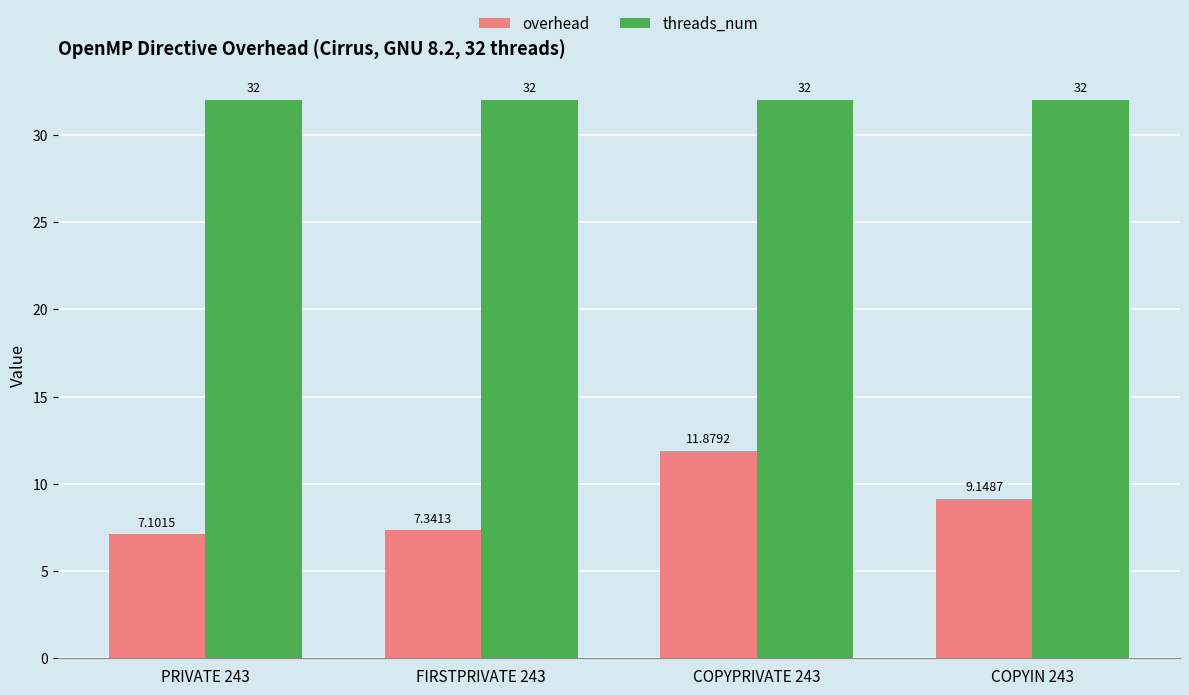

What is the difference between the highest and lowest values at PRIVATE 243?

24.9